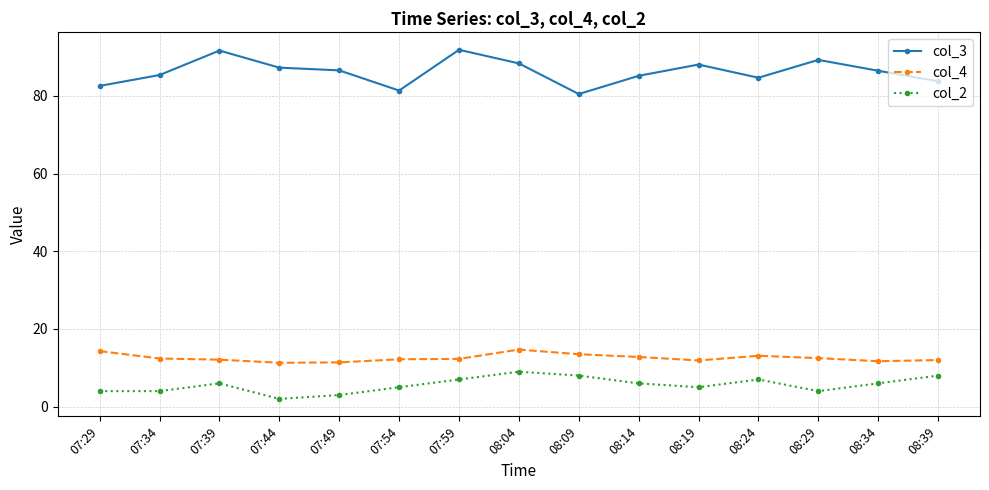

Where is the first local maximum for col_2?

07:39